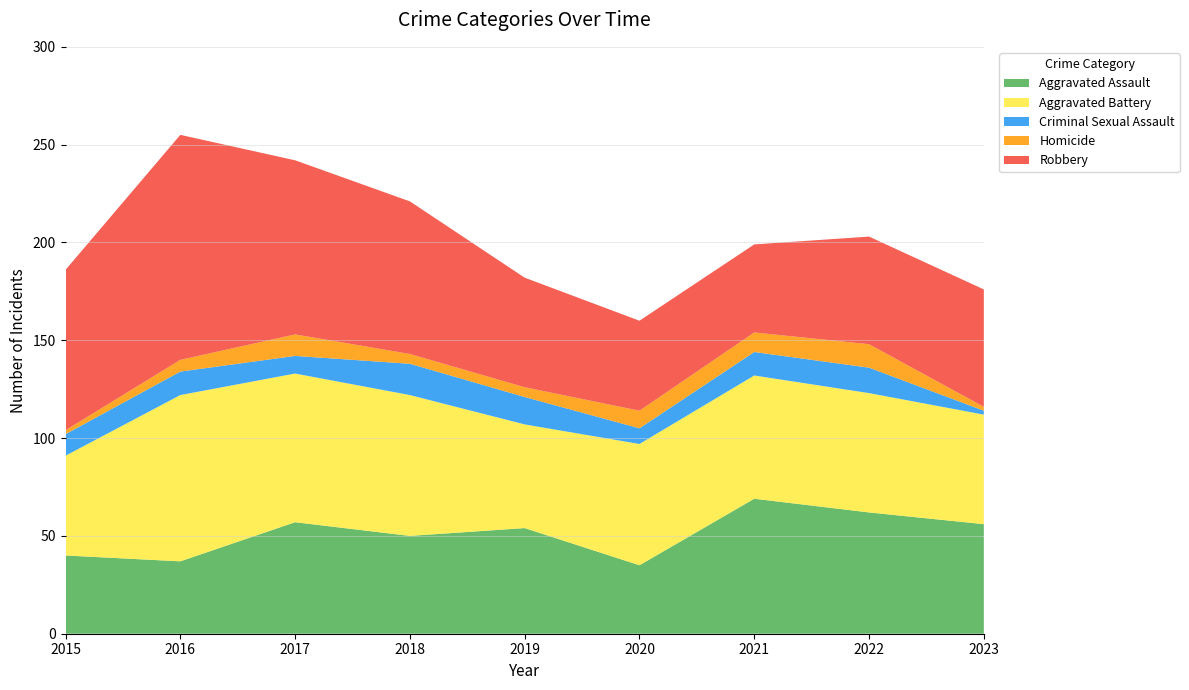

Reading right to left, transcribe all the data shown in this chart.

Aggravated Assault: 56	62	69	35	54	50	57	37	40
Aggravated Battery: 56	61	63	62	53	72	76	85	51
Criminal Sexual Assault: 2	13	12	8	14	16	9	12	11
Homicide: 2	12	10	9	5	5	11	6	2
Robbery: 60	55	45	46	56	78	89	115	82